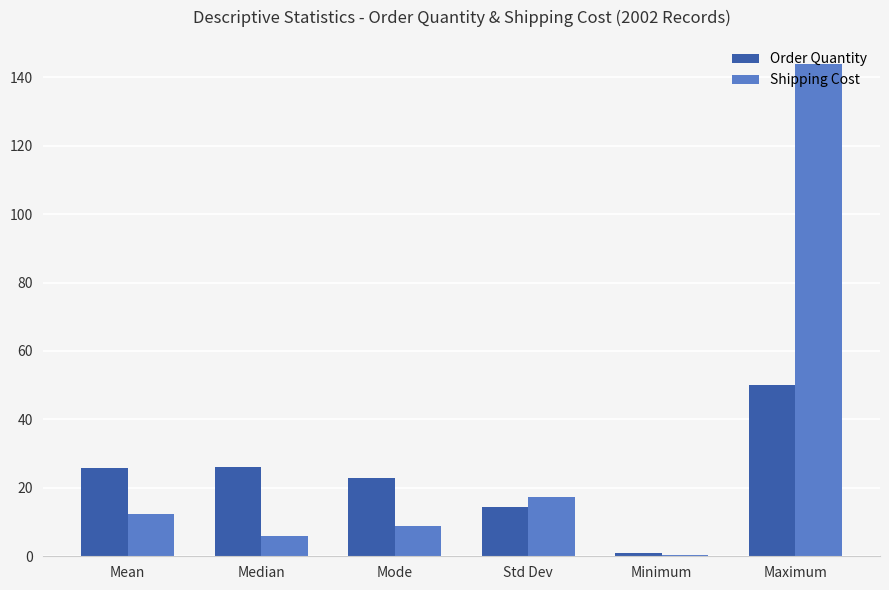

Which series changed the most between Std Dev and Minimum?

Shipping Cost